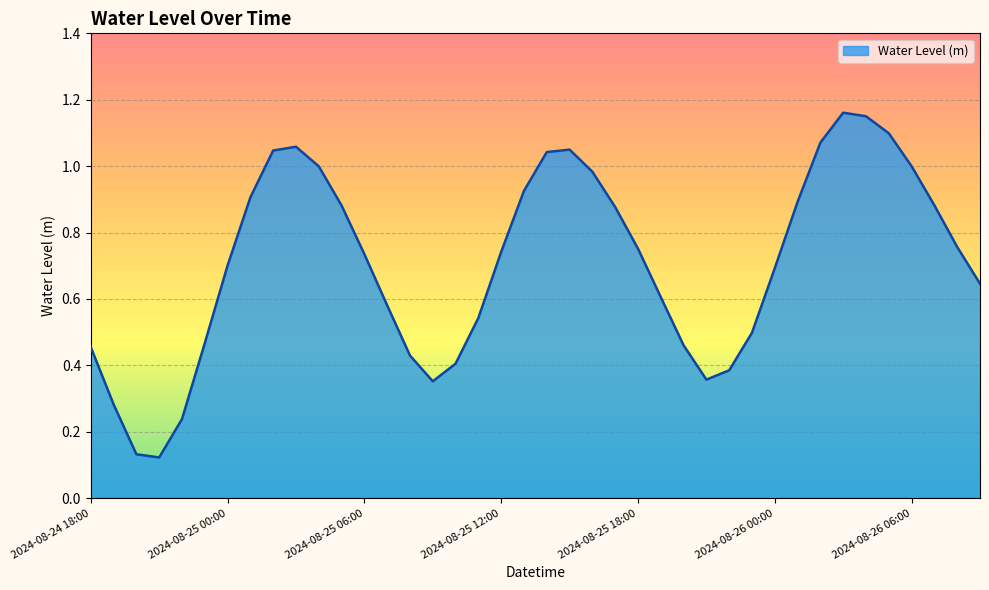

Which label corresponds to the smallest value in the chart?

2024-08-24 21:00